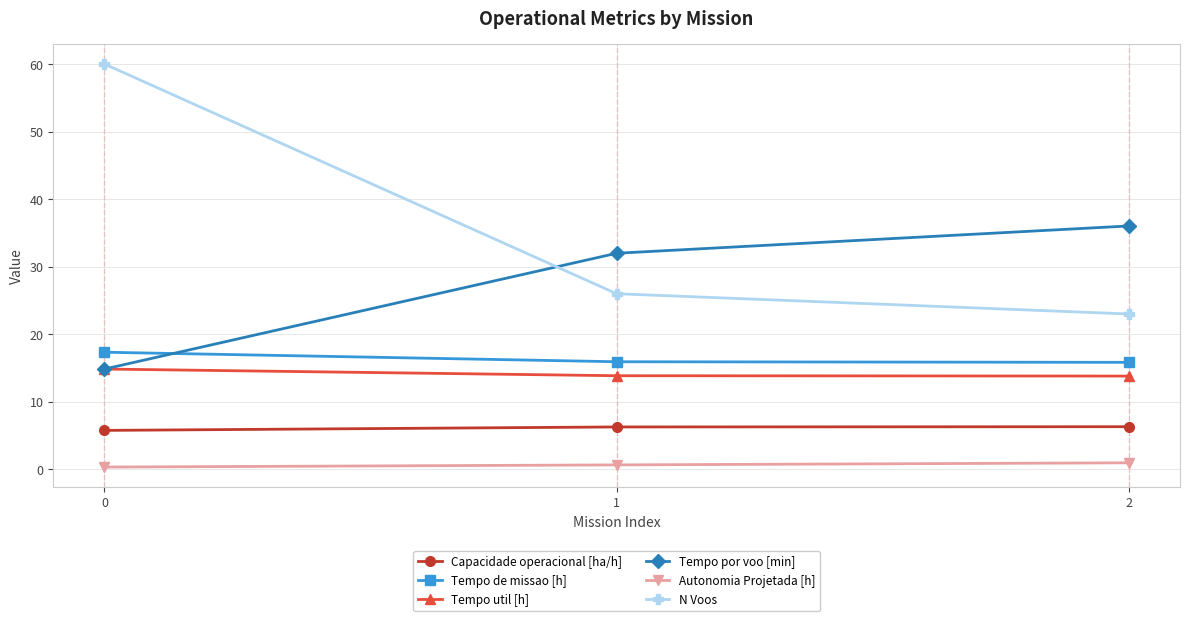

Is the value of Autonomia Projetada [h] at 0 greater than the value of N Voos at 1?

No